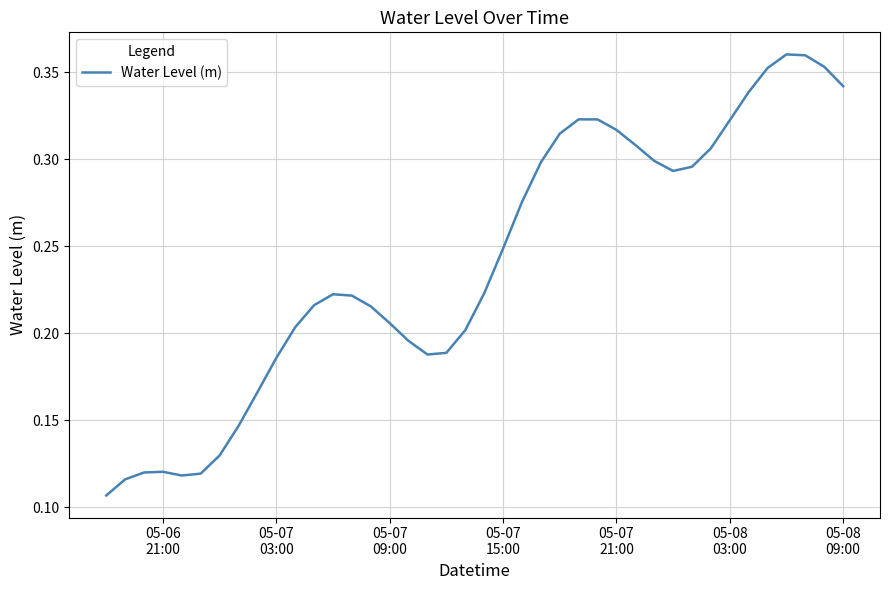

How many lines are shown in the chart?

1